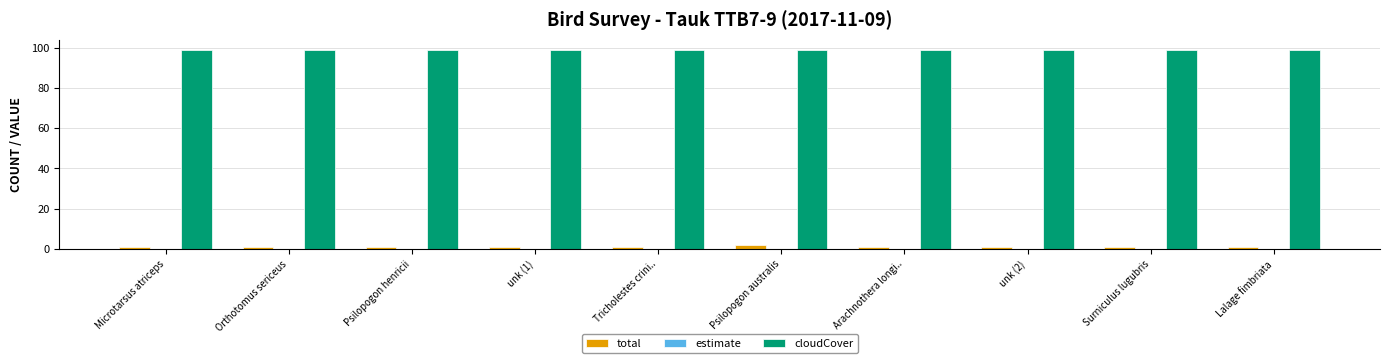

Rank the series by their maximum value, from highest to lowest.

cloudCover, total